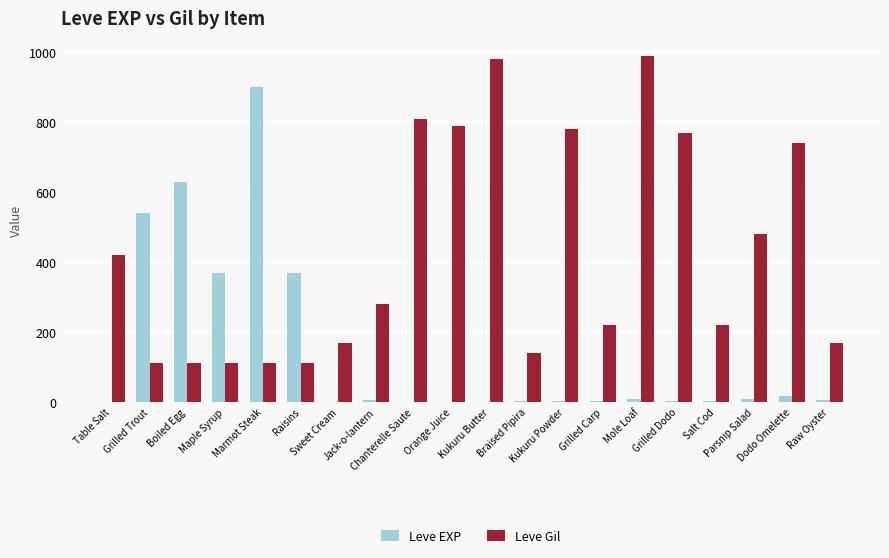

Which series has the largest total across all categories?

Leve Gil